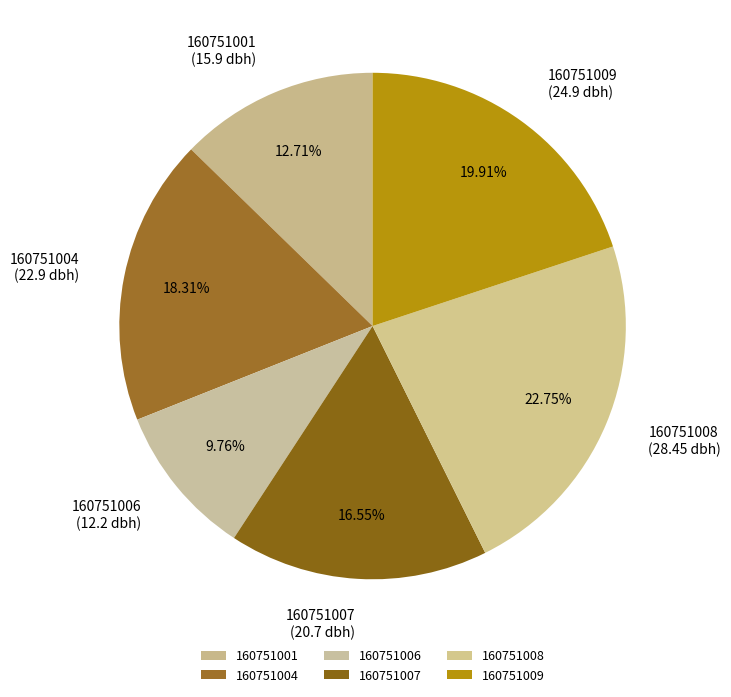

To the nearest percent, what is the difference between the largest and smallest slice percentages?

13%